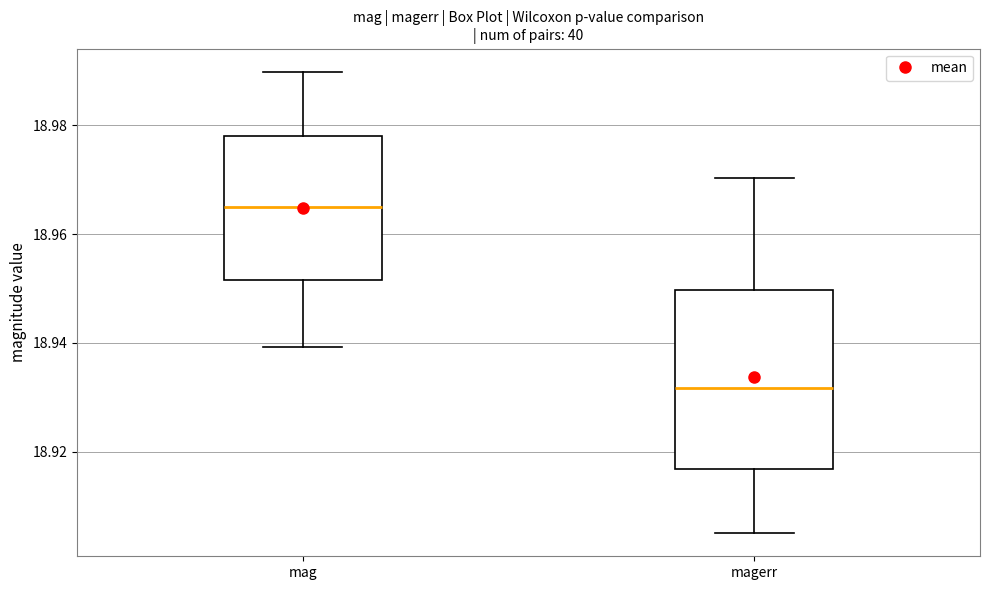

Reading left to right, read every box against the y-axis: the position of its median line, the range the box covers, and the ends of its whiskers. The values are not printed on the chart, so give them approximately, as read against the axis.

mag: median 18.964, box 18.952 to 18.978, whiskers 18.940 to 18.990
magerr: median 18.932, box 18.916 to 18.950, whiskers 18.904 to 18.970